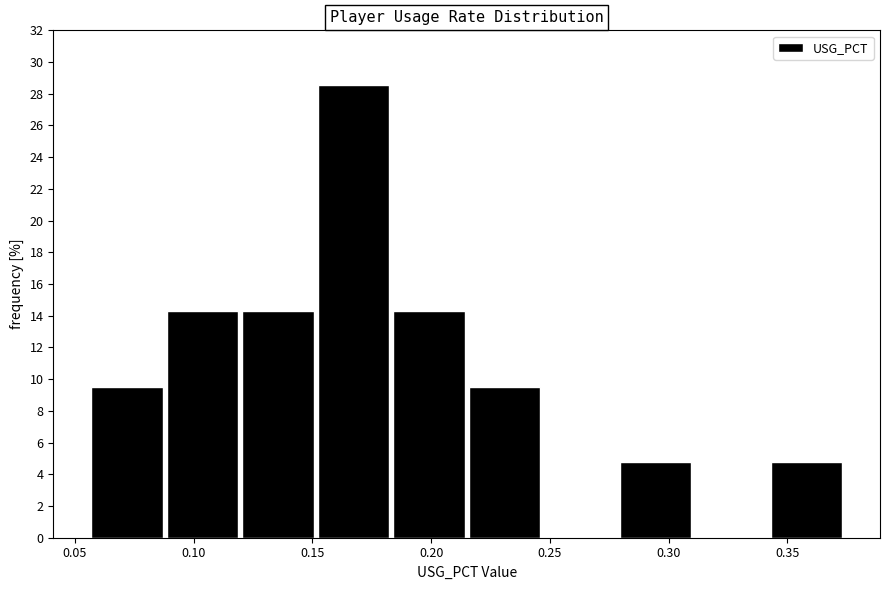

What is the height of the bar covering 0.120 to 0.150 on the x-axis? Neither the bar edges nor the heights are printed on the chart, so give them approximately, as read against the axes.

14.2